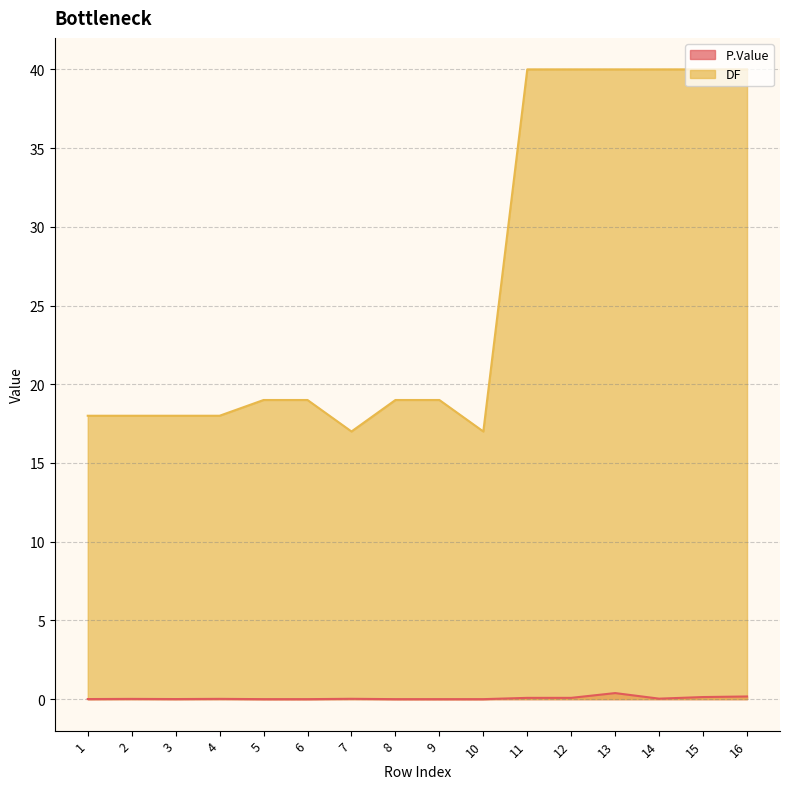

How many positive values does the P.Value series have?

11